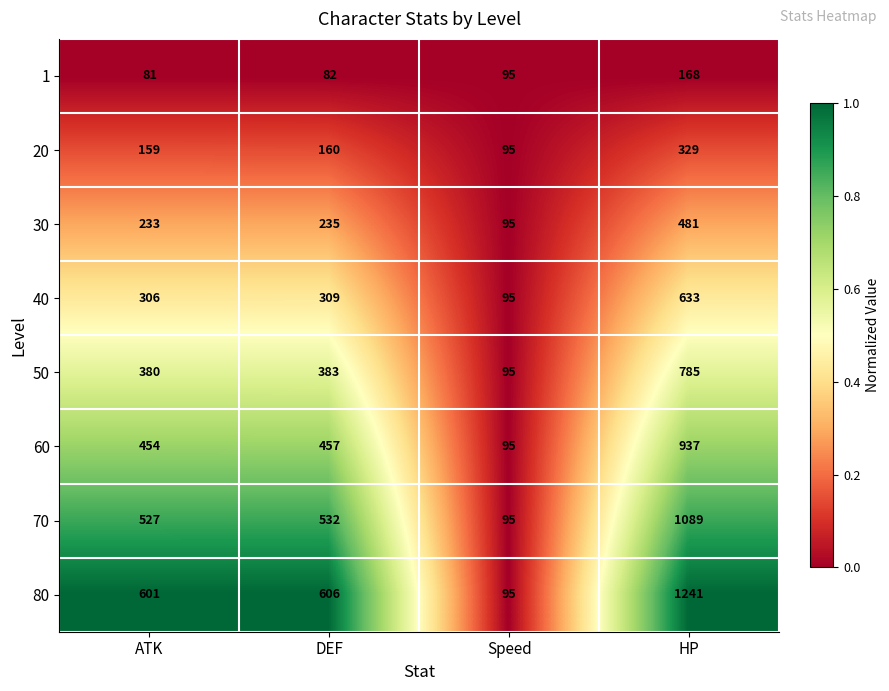

At ATK, list the series in order from largest to smallest.

80, 70, 60, 50, 40, 30, 20, 1